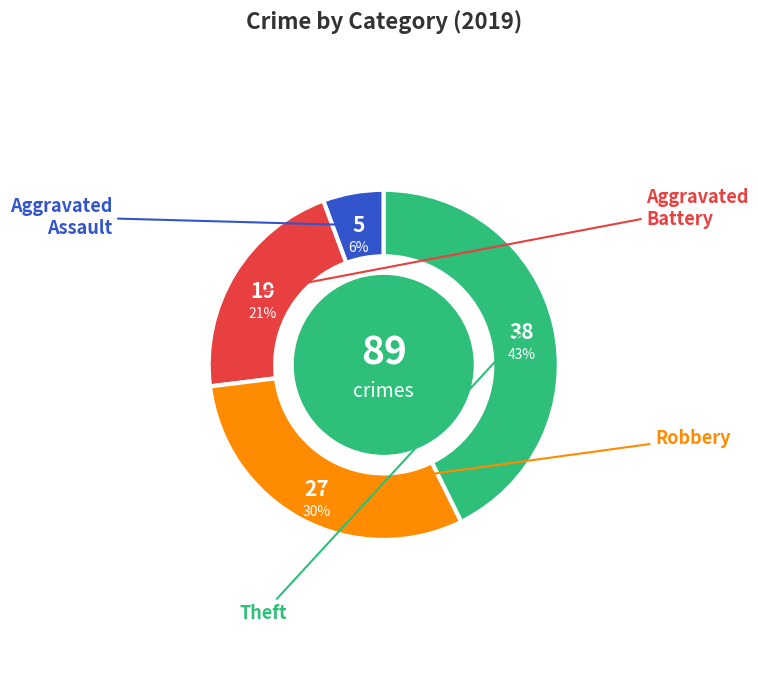

To the nearest percent, what is the difference between the largest and smallest slice percentages?

37%